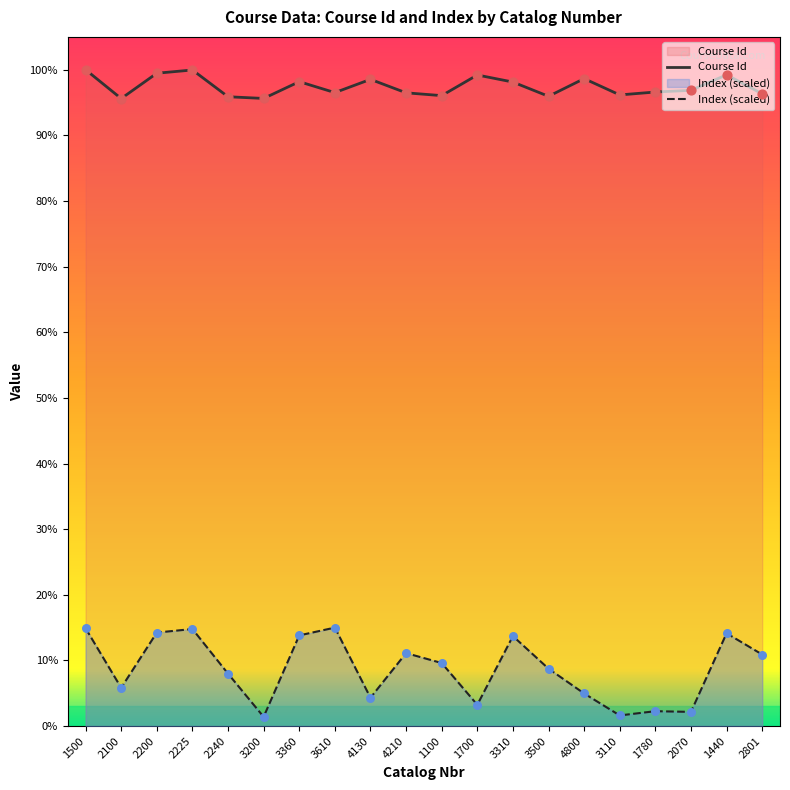

Is the value of Course Id at 1700 greater than the value of Index at 3110?

Yes